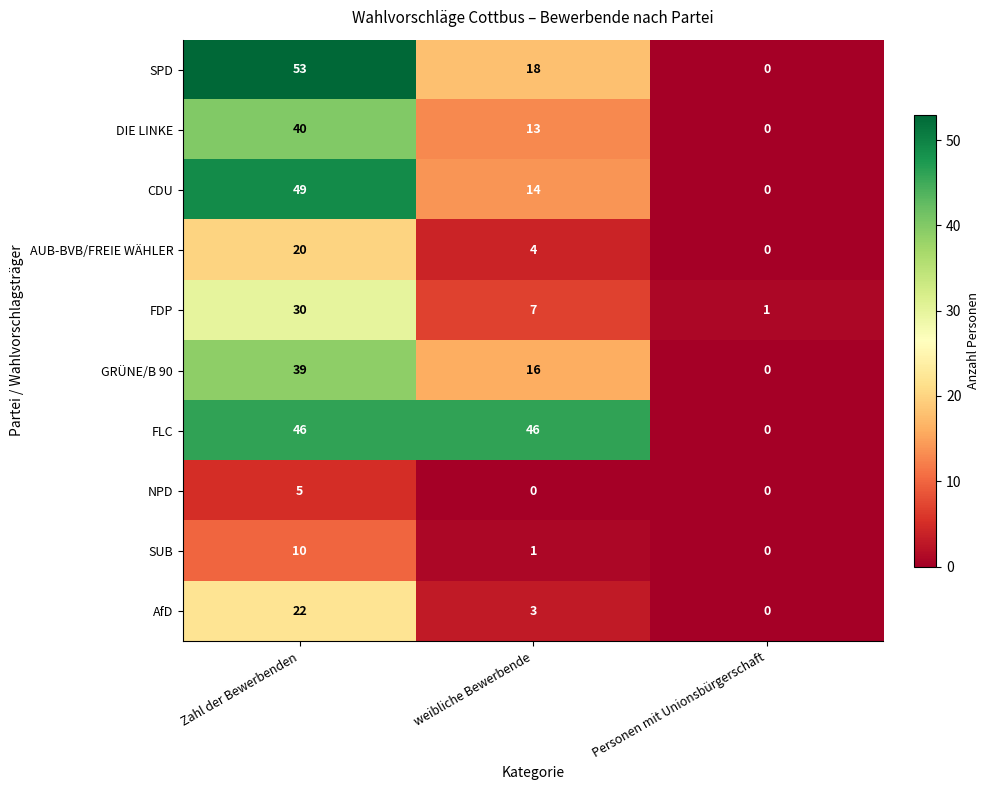

What is the total value across all series at Zahl der Bewerbenden?

314